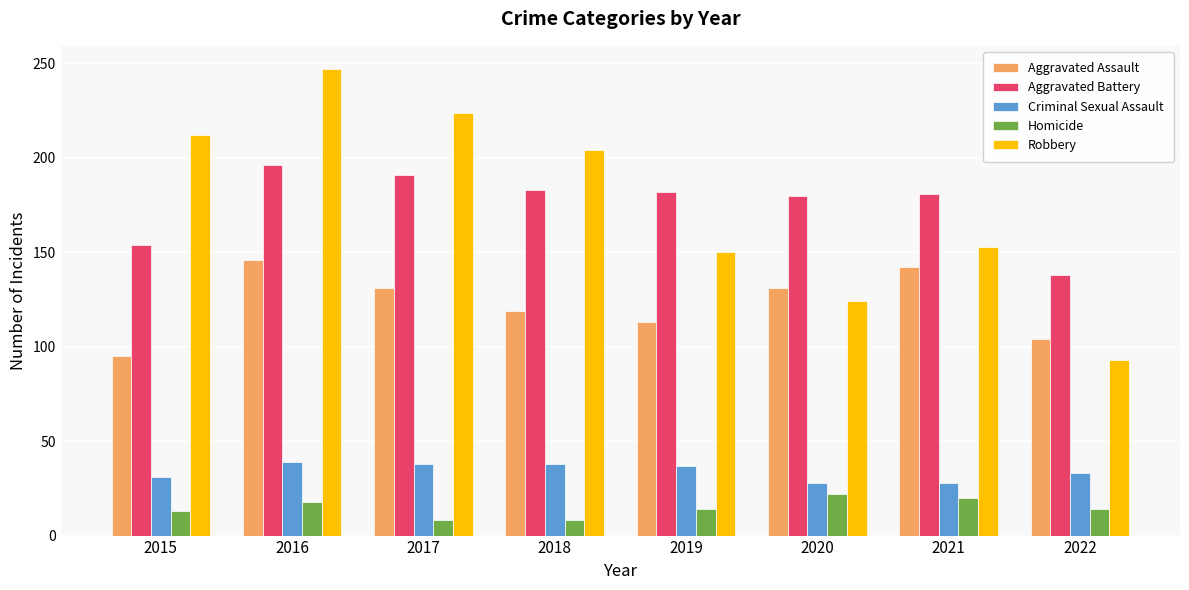

True or false: Aggravated Battery has a value of 307 at 2018.

False